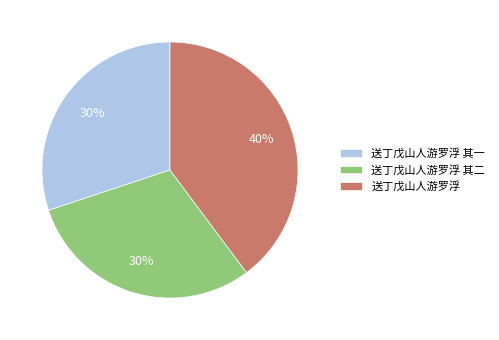

What is the largest slice in the pie chart?

送丁戊山人游罗浮